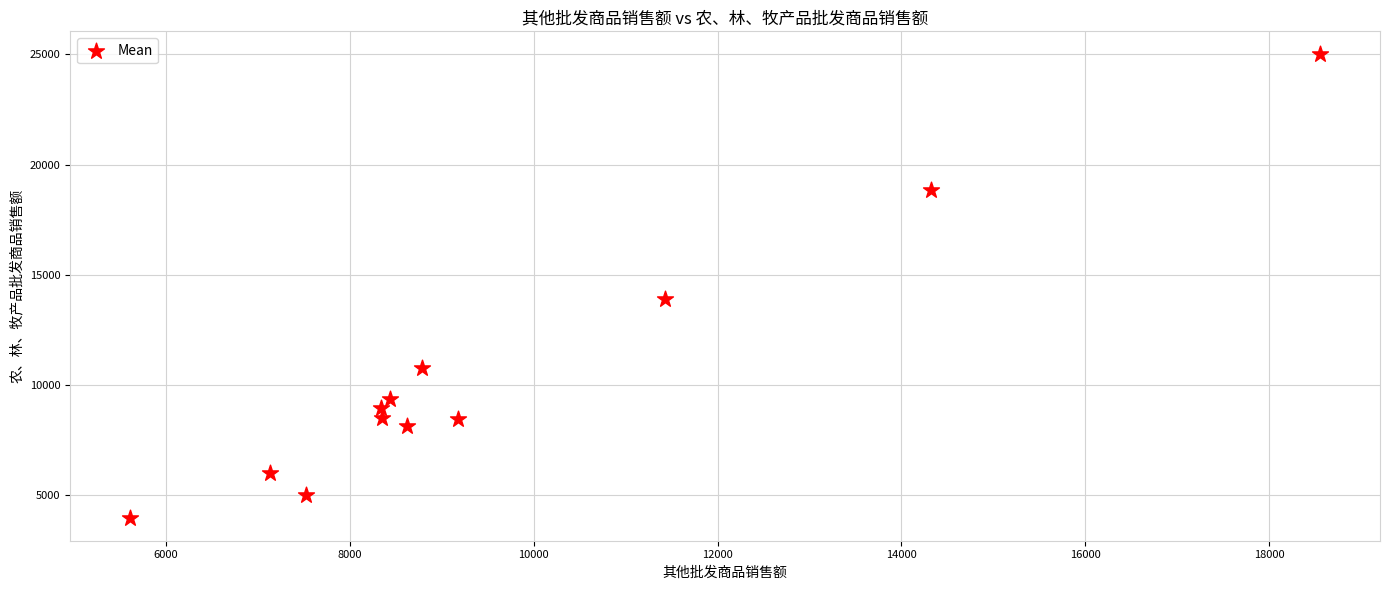

What Y value in the scatter plot is closest to 14483?

13905.9